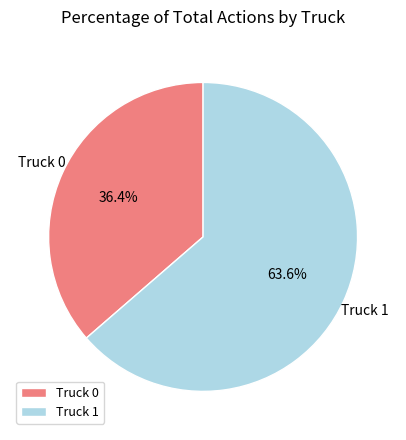

Do Truck 0 and Truck 1 together represent more than half of the pie?

Yes